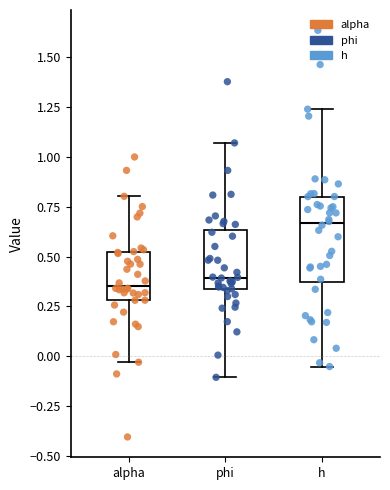

Where is the lower edge of the box for h on the y-axis? The values are not printed on the chart, so give them approximately, as read against the axis.

0.35